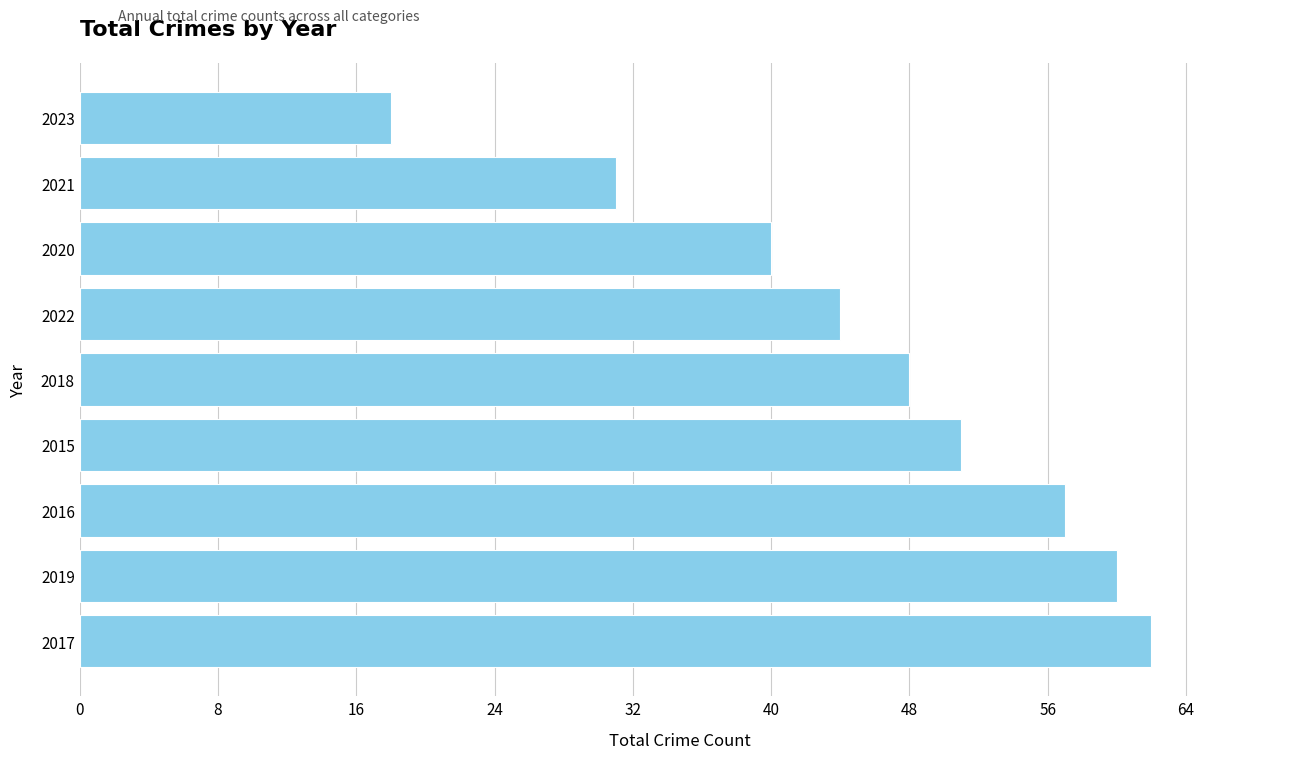

List the labels in order of value, largest first.

2017, 2019, 2016, 2015, 2018, 2022, 2020, 2021, 2023